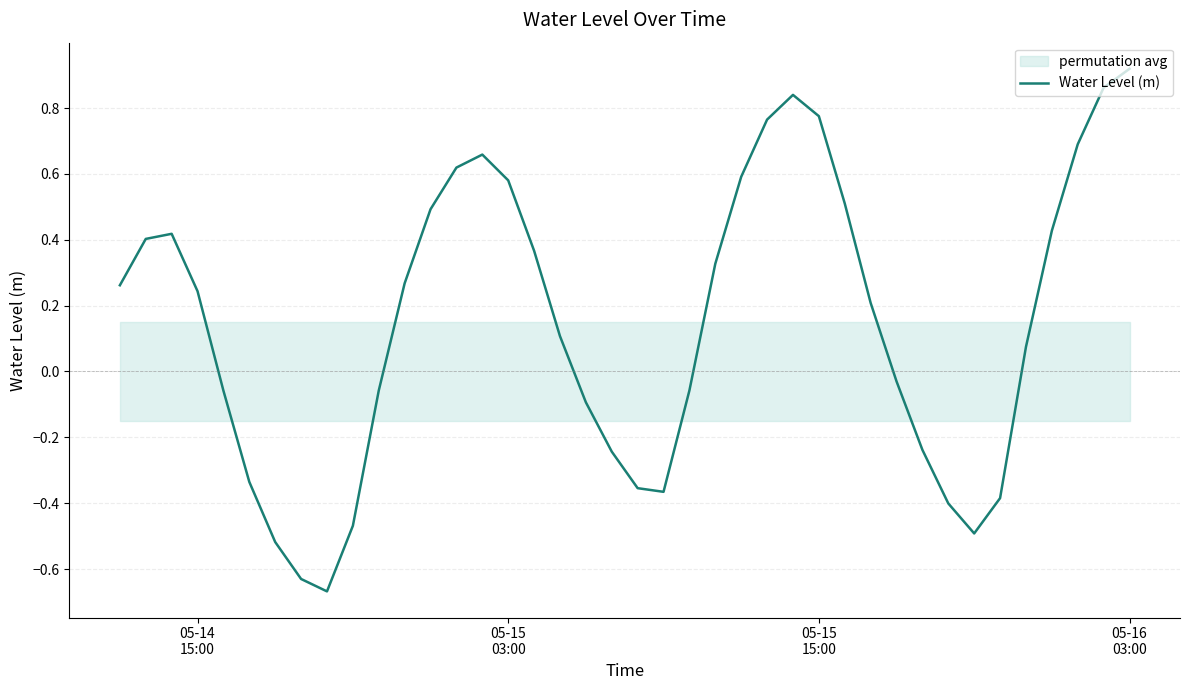

What is the greatest value displayed?

0.9